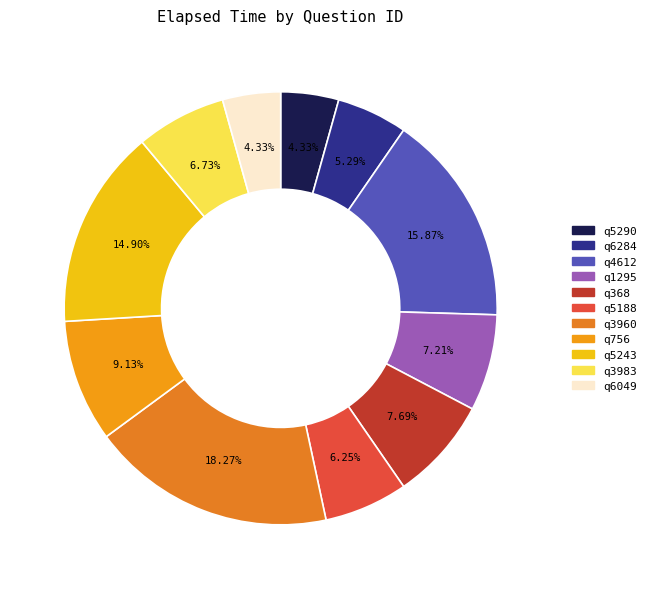

What is the largest slice in the pie chart?

q3960